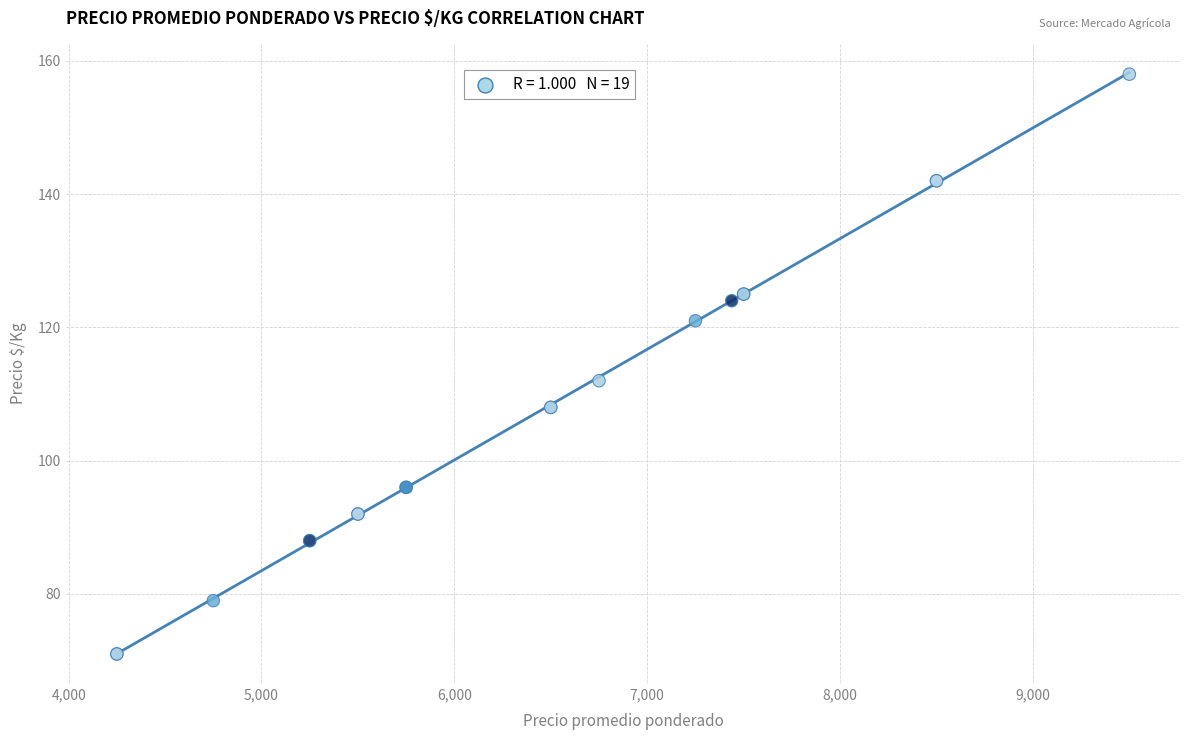

What Y value in the scatter plot is closest to 114?

112